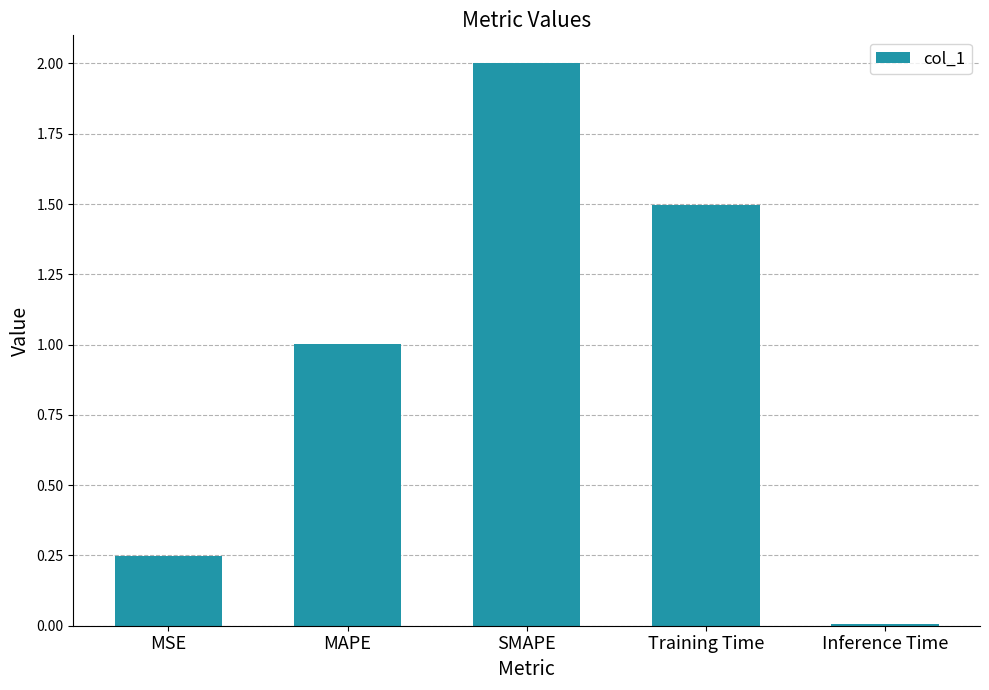

What position from the right is SMAPE?

3